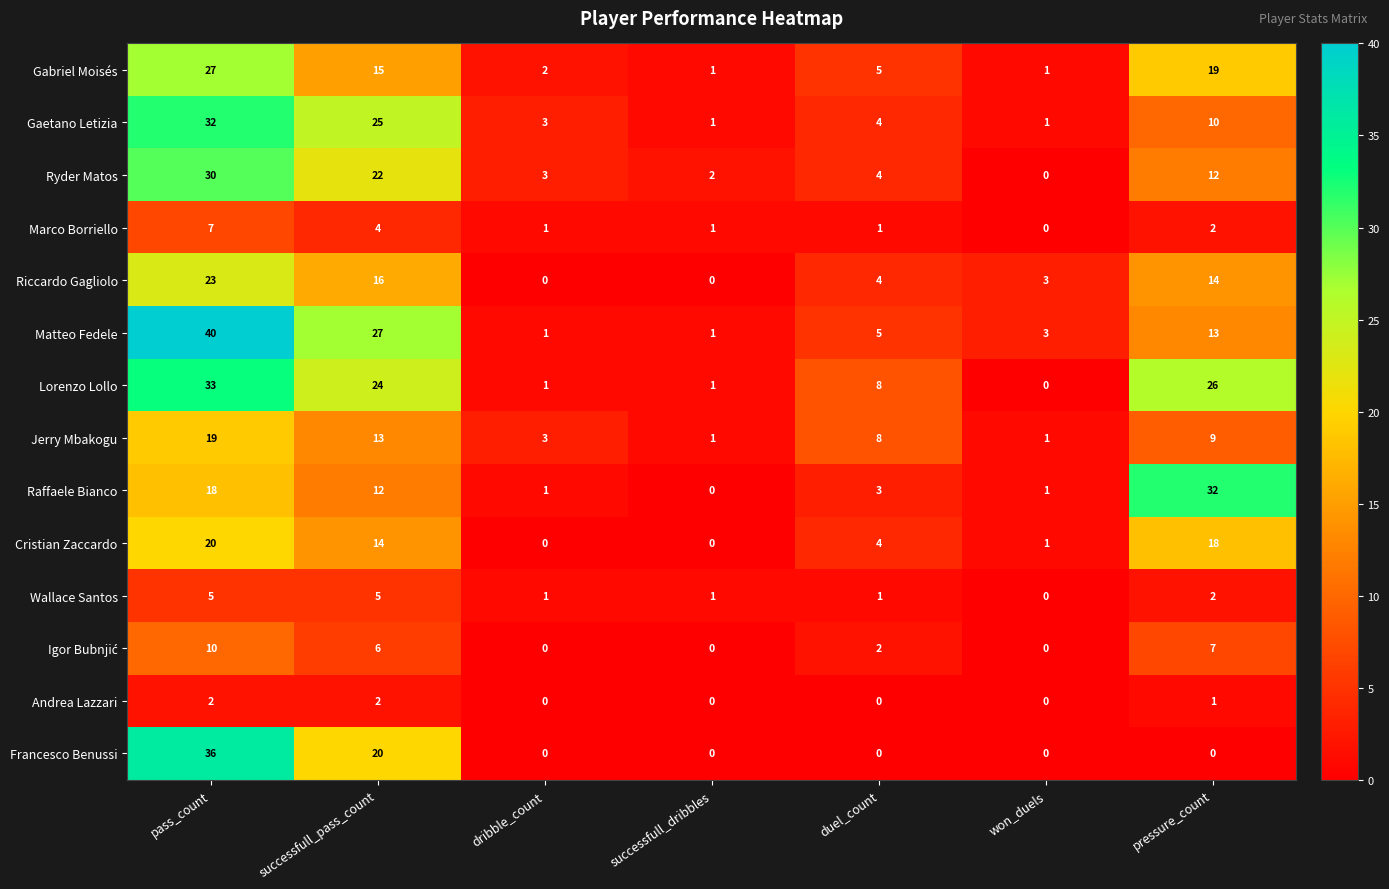

Where is Gaetano Letizia nearest to the value 16?

pressure_count